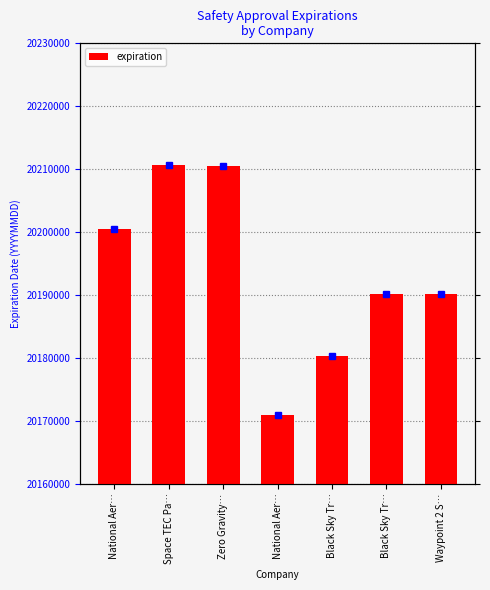

What is the minimum value shown in the chart?

20170910